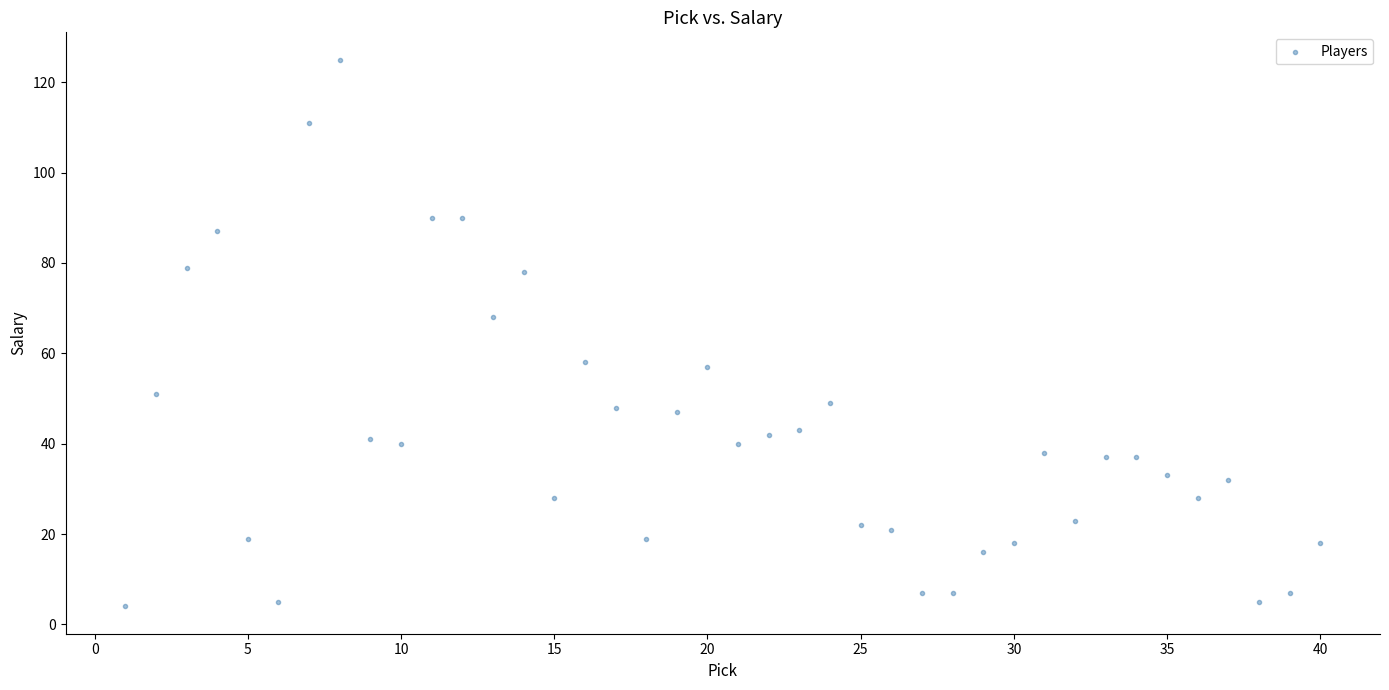

What Y value in the scatter plot is closest to 64?

68